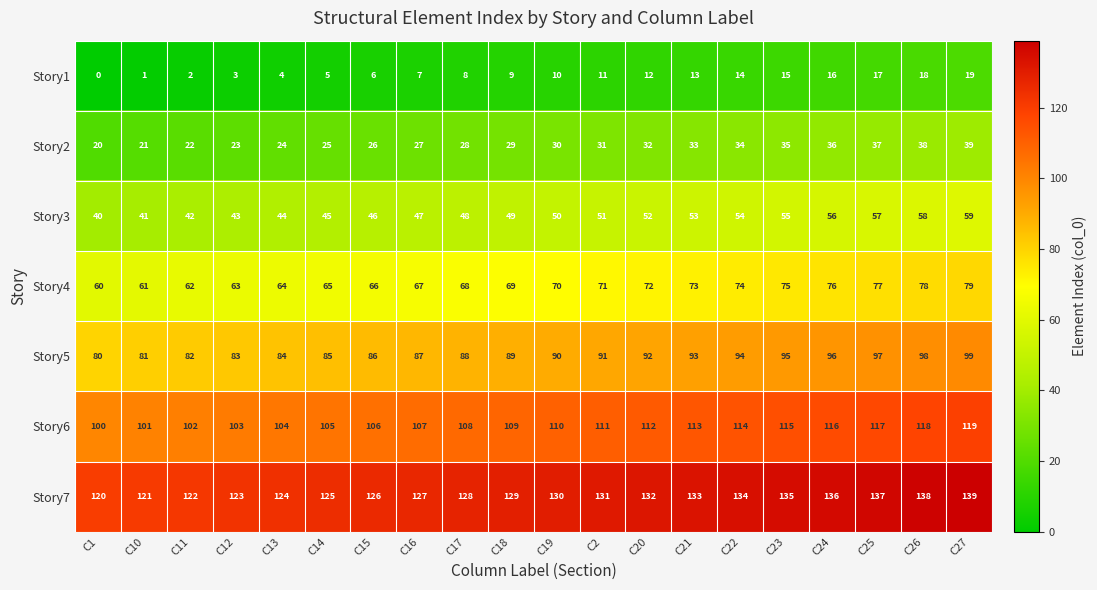

What is the maximum value shown in the chart?

139